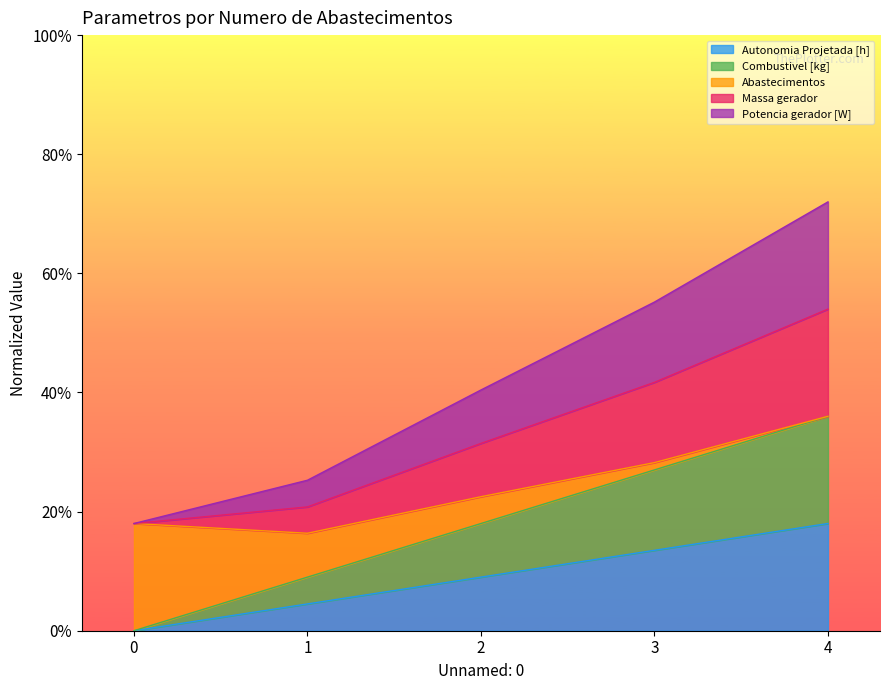

What is the greatest value displayed?

0.7